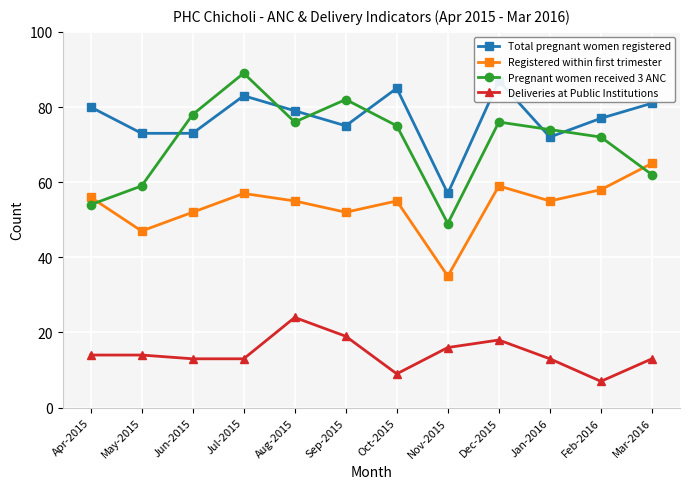

Reading right to left, transcribe all the data shown in this chart.

Total pregnant women registered: 81	77	72	87	57	85	75	79	83	73	73	80
Registered within first trimester: 65	58	55	59	35	55	52	55	57	52	47	56
Pregnant women received 3 ANC: 62	72	74	76	49	75	82	76	89	78	59	54
Deliveries at Public Institutions: 13	7	13	18	16	9	19	24	13	13	14	14